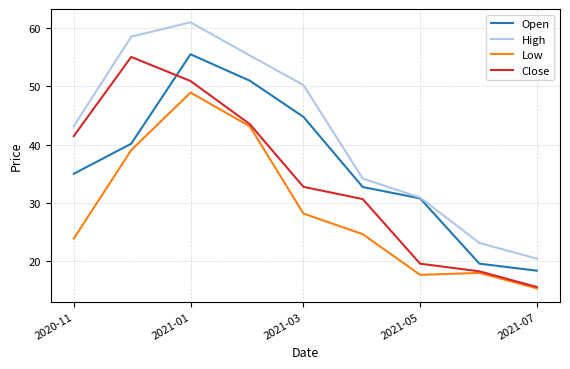

Which series has the largest total across all categories?

High